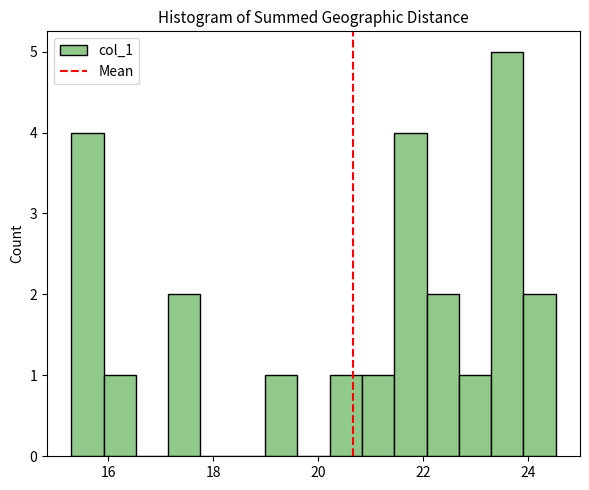

Around what value on the x-axis is the tallest bar? Give the approximate position of its centre, as read against the axis.

23.6